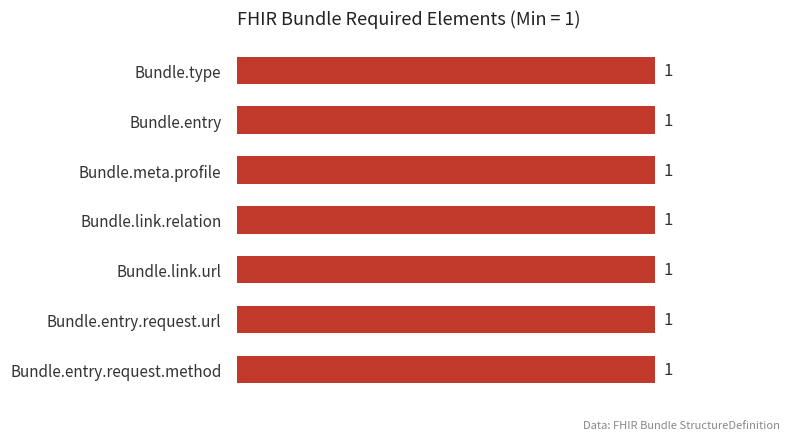

What is the value of the Base Min bar at the 4th from the left?

1